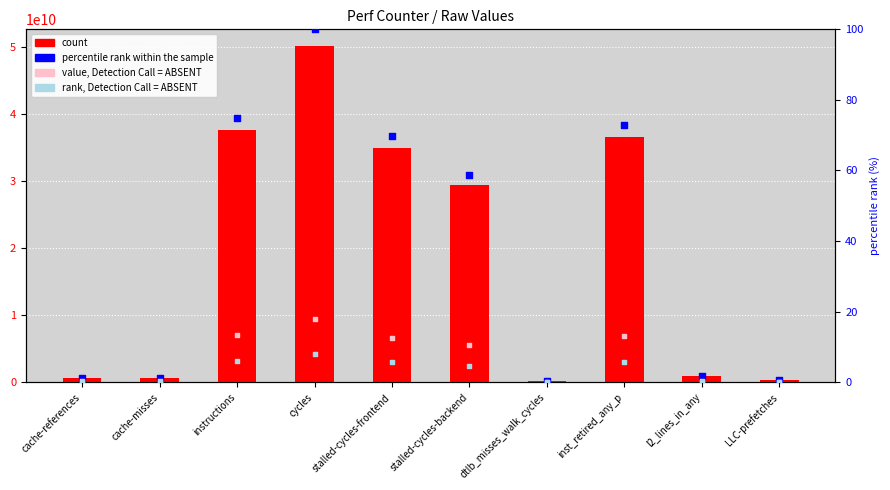

Which series contains the lowest Y value?

rank, Detection Call = ABSENT